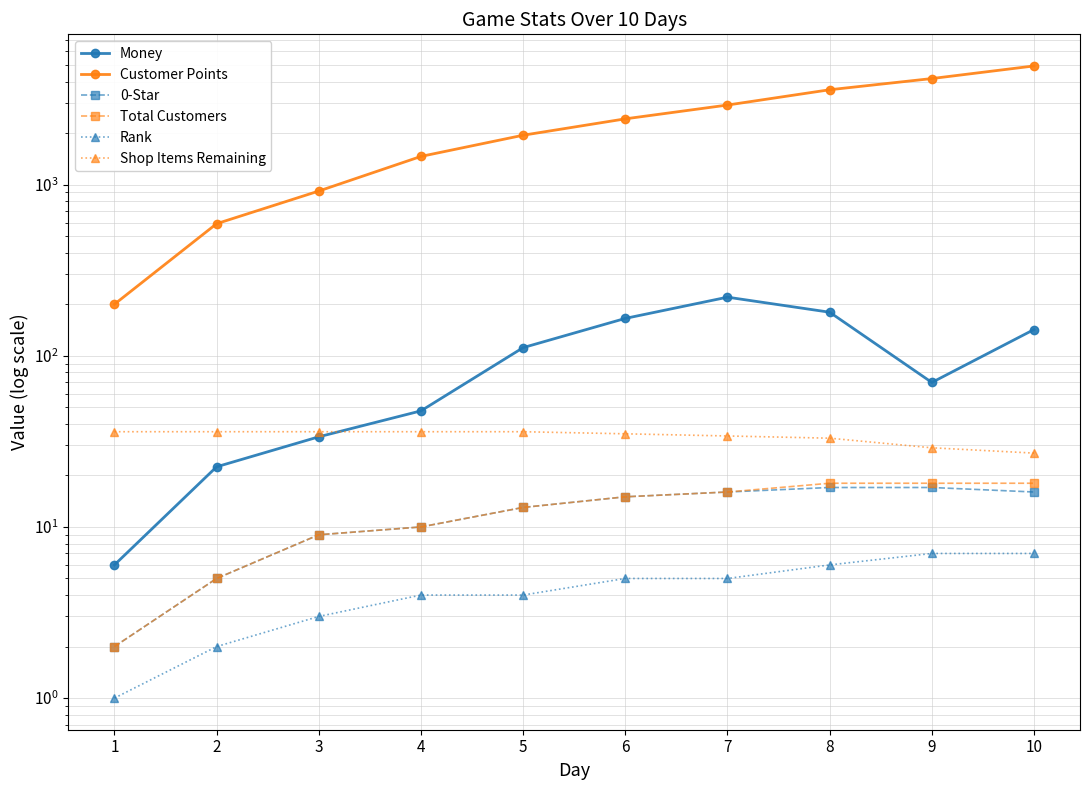

At which category is the sum across all series the highest?

10